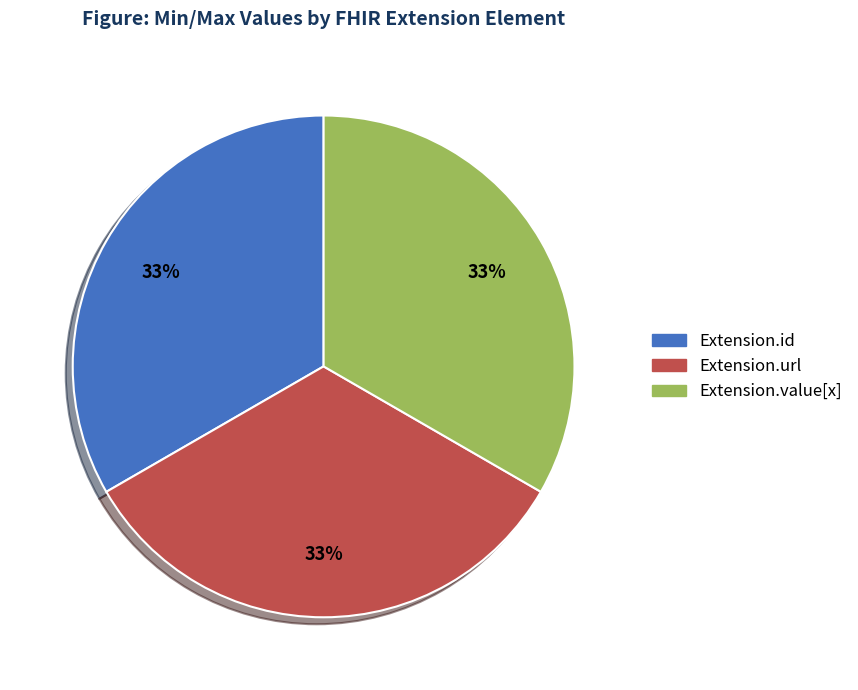

To the nearest percent, what is the average slice percentage?

33%